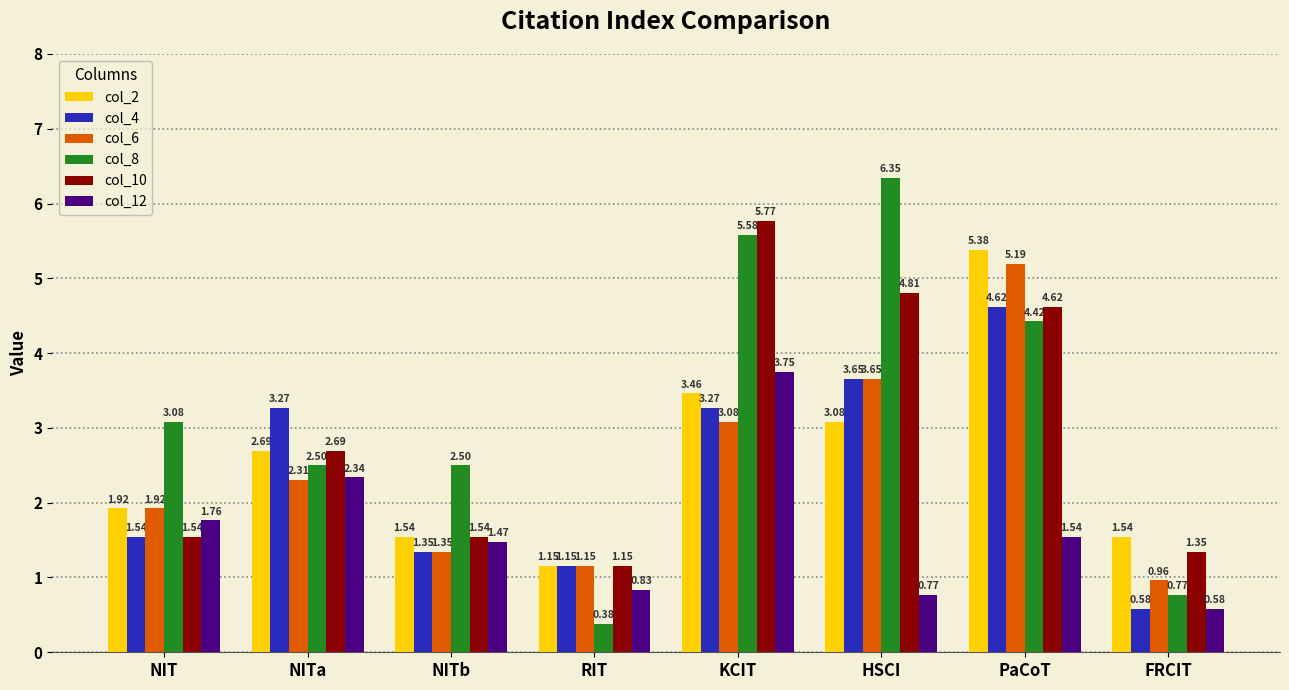

What position from the left is HSCI?

6